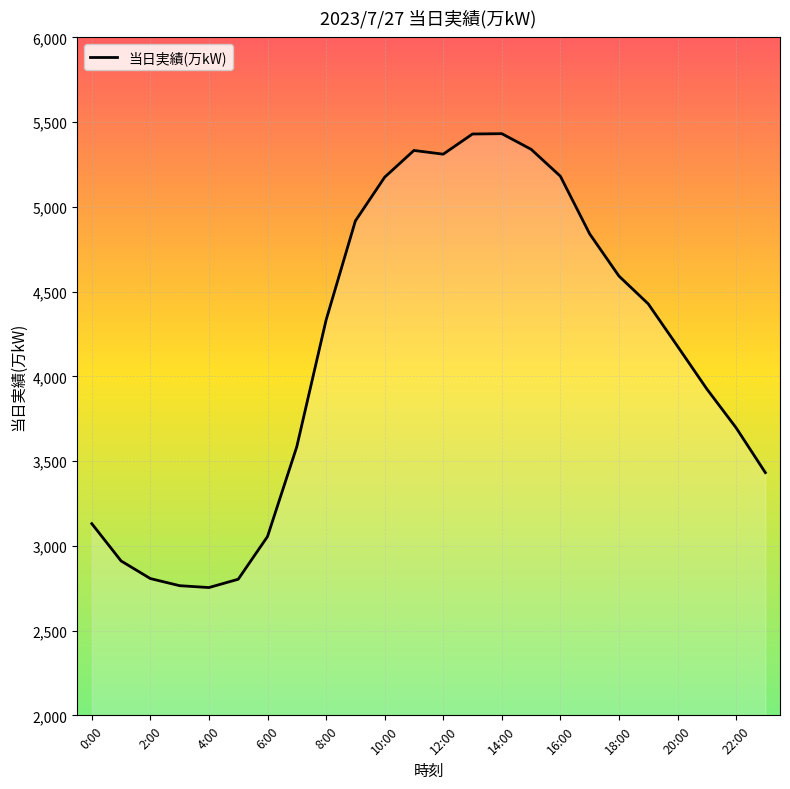

What is the maximum value shown in the chart?

5432